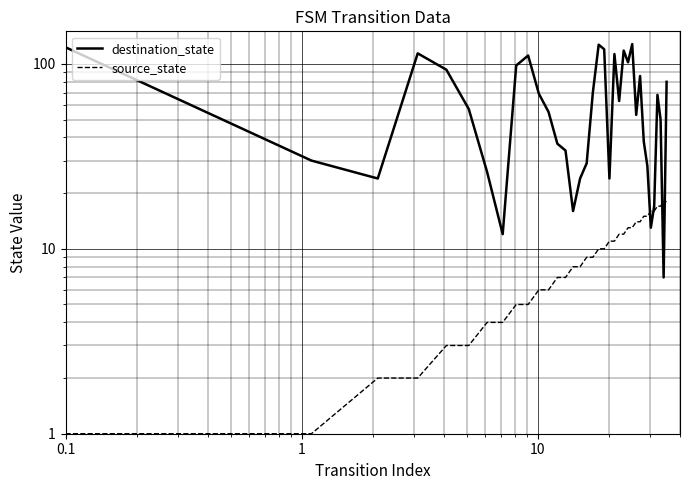

What are all the series names shown in the legend?

destination_state, source_state